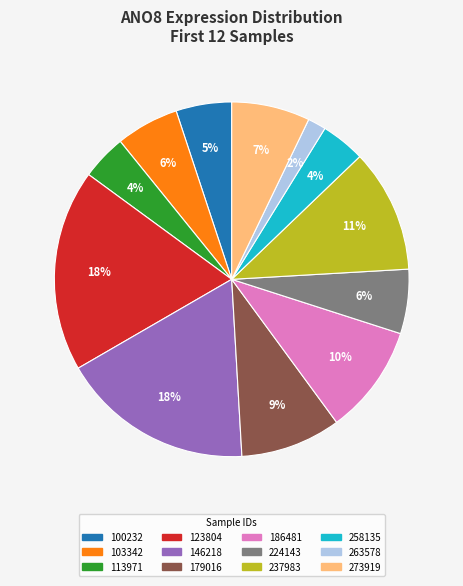

How many slices are in this pie chart?

12